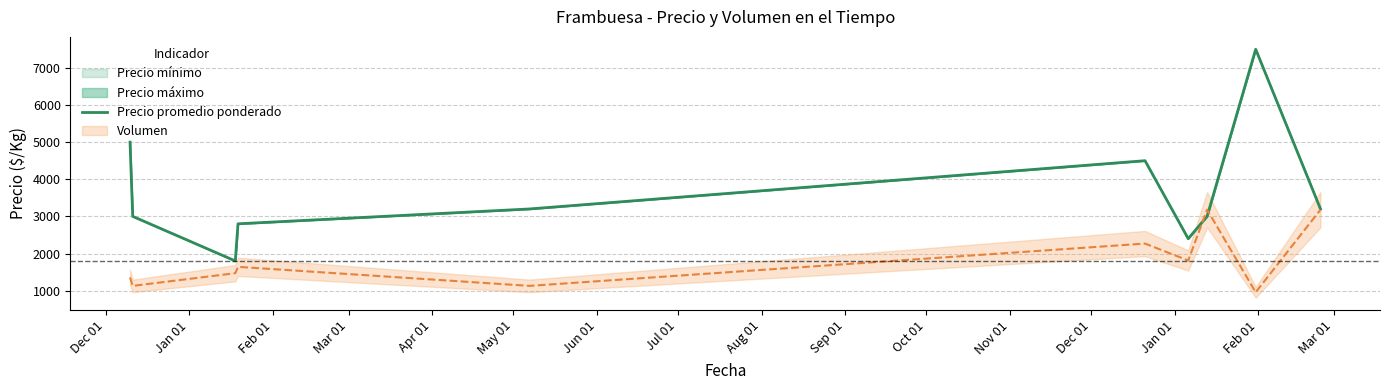

What is the maximum value for Precio promedio ponderado?

7500